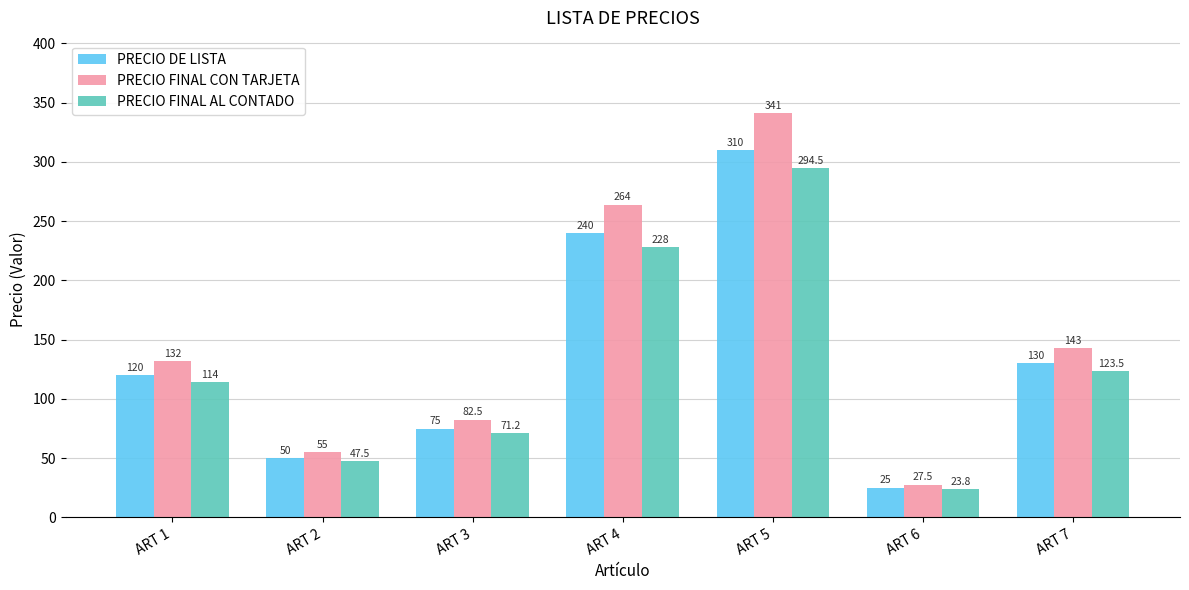

At how many categories does at least one series exceed 58?

5